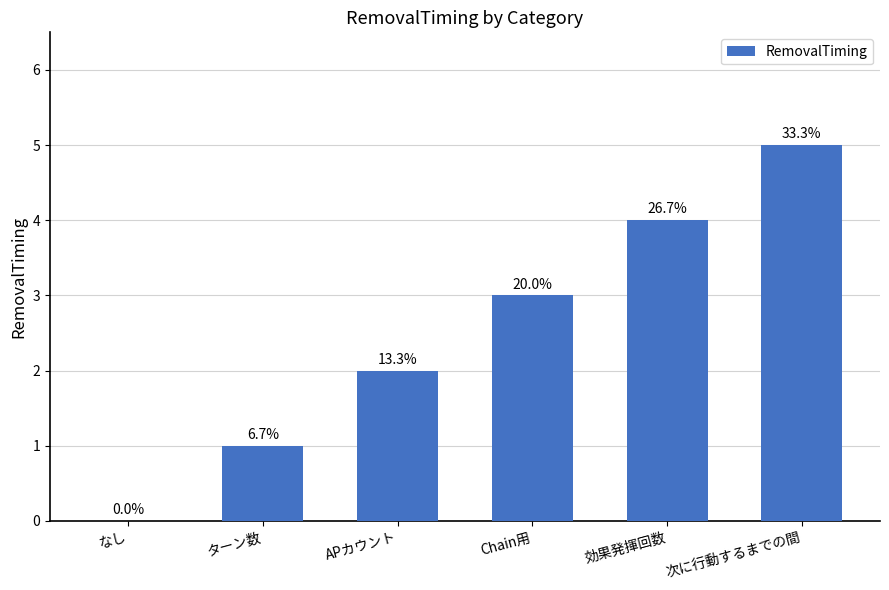

Are the bars horizontal?

No